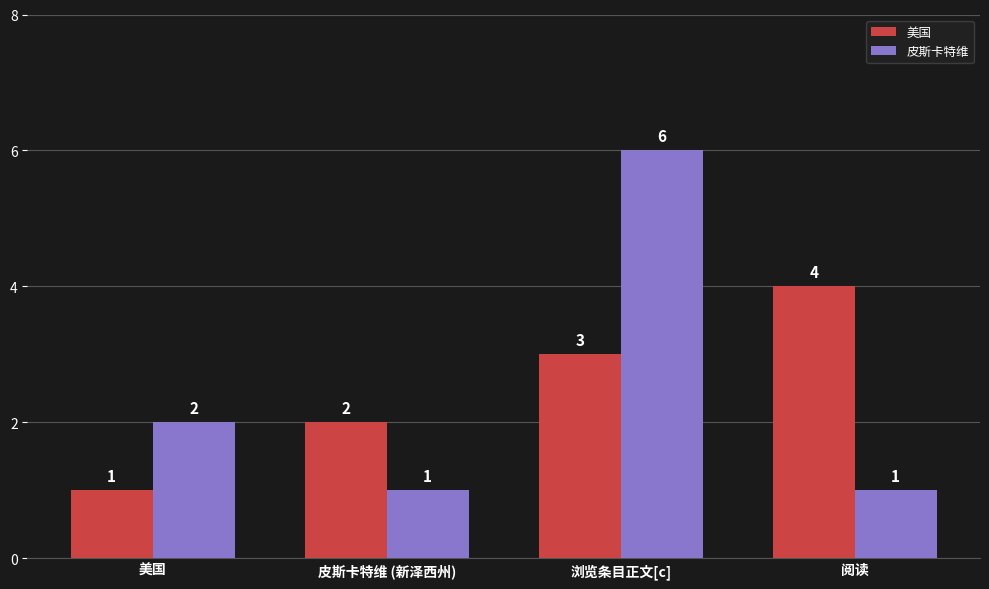

What is the spread (max minus min) of values at 美国?

1